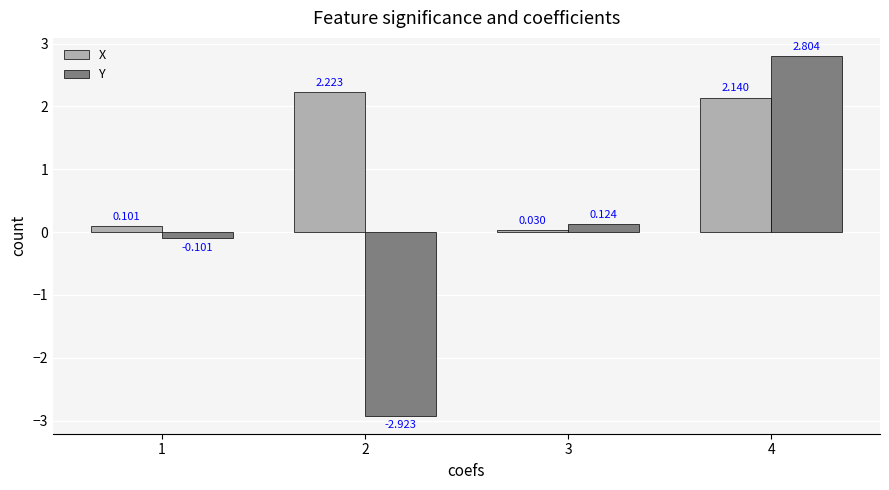

Rank the series by their average value, from lowest to highest.

Y, X